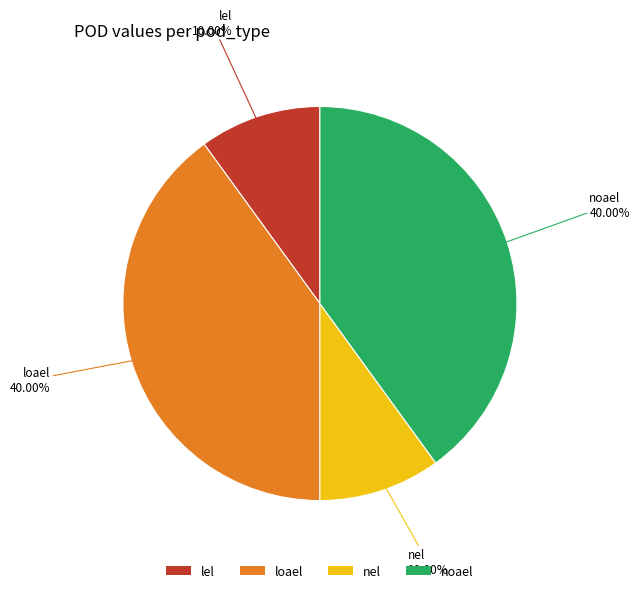

Does nel account for over 50% of the chart?

No